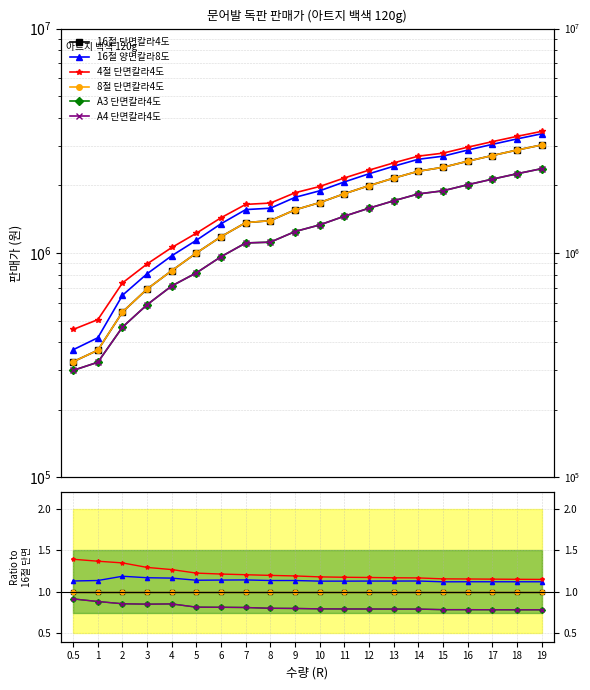

Rank the series by their maximum value, from highest to lowest.

4절 단면칼라4도, 16절 양면칼라8도, 16절 단면칼라4도, 8절 단면칼라4도, A3 단면칼라4도, A4 단면칼라4도